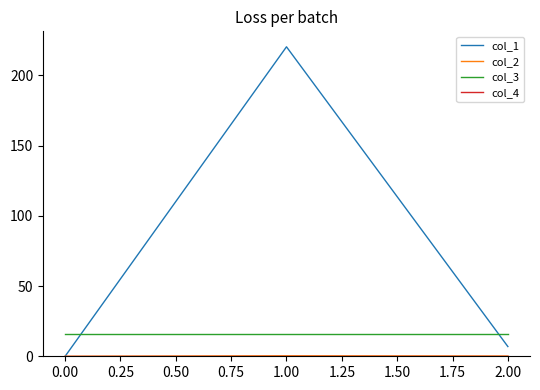

Count the number of categories in the chart.

3